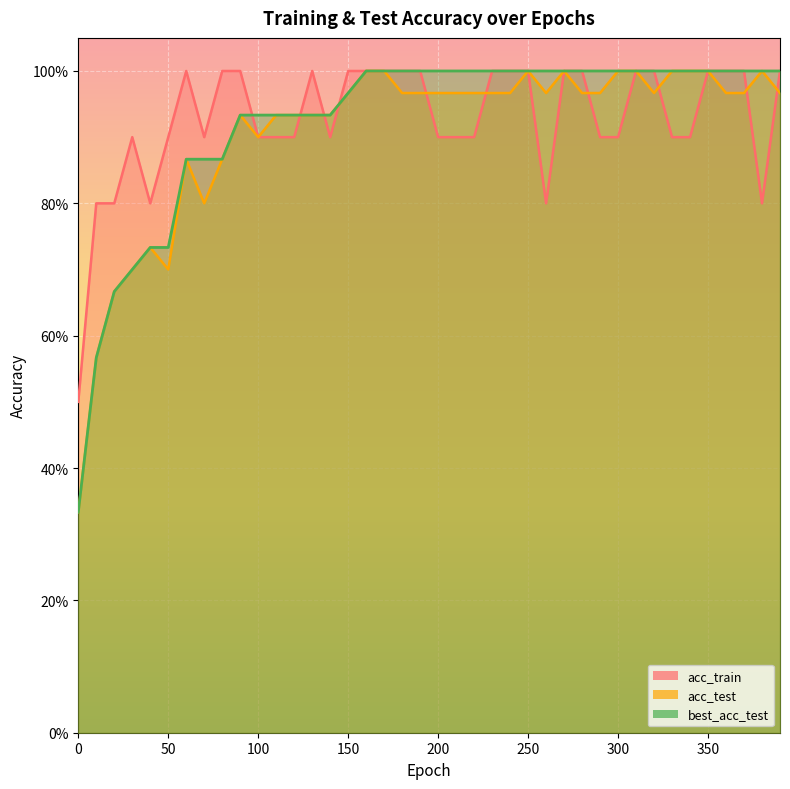

Rank the series by their average value, from highest to lowest.

acc_train, best_acc_test, acc_test